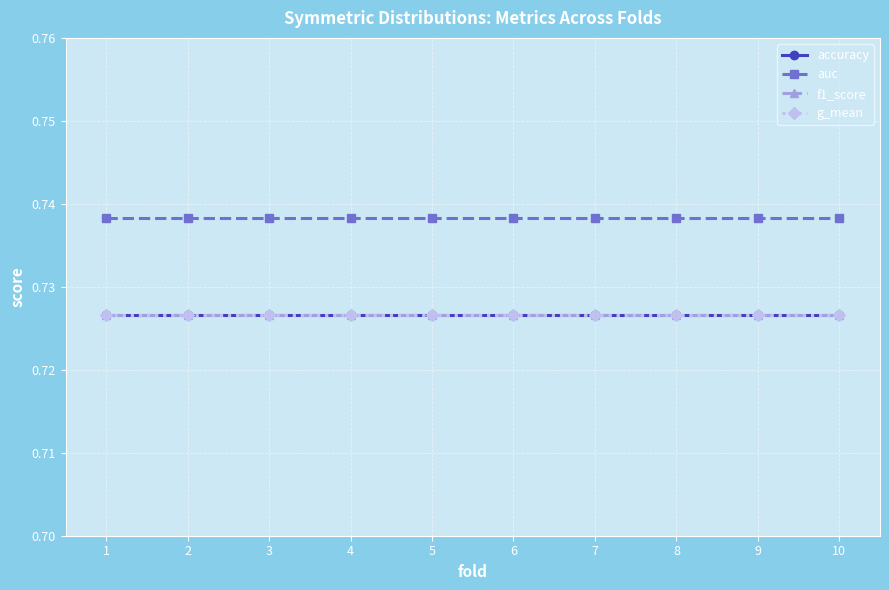

Reading left to right, list all the values displayed in this chart.

accuracy: 1=0.7	2=0.7	3=0.7	4=0.7	5=0.7	6=0.7	7=0.7	8=0.7	9=0.7	10=0.7
auc: 1=0.7	2=0.7	3=0.7	4=0.7	5=0.7	6=0.7	7=0.7	8=0.7	9=0.7	10=0.7
f1_score: 1=0.7	2=0.7	3=0.7	4=0.7	5=0.7	6=0.7	7=0.7	8=0.7	9=0.7	10=0.7
g_mean: 1=0.7	2=0.7	3=0.7	4=0.7	5=0.7	6=0.7	7=0.7	8=0.7	9=0.7	10=0.7